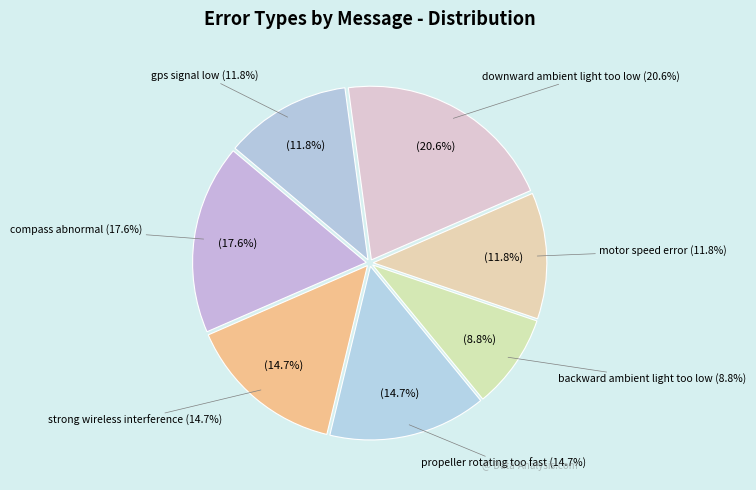

Do downward ambient light too low and strong wireless interference together represent more than half of the pie?

No